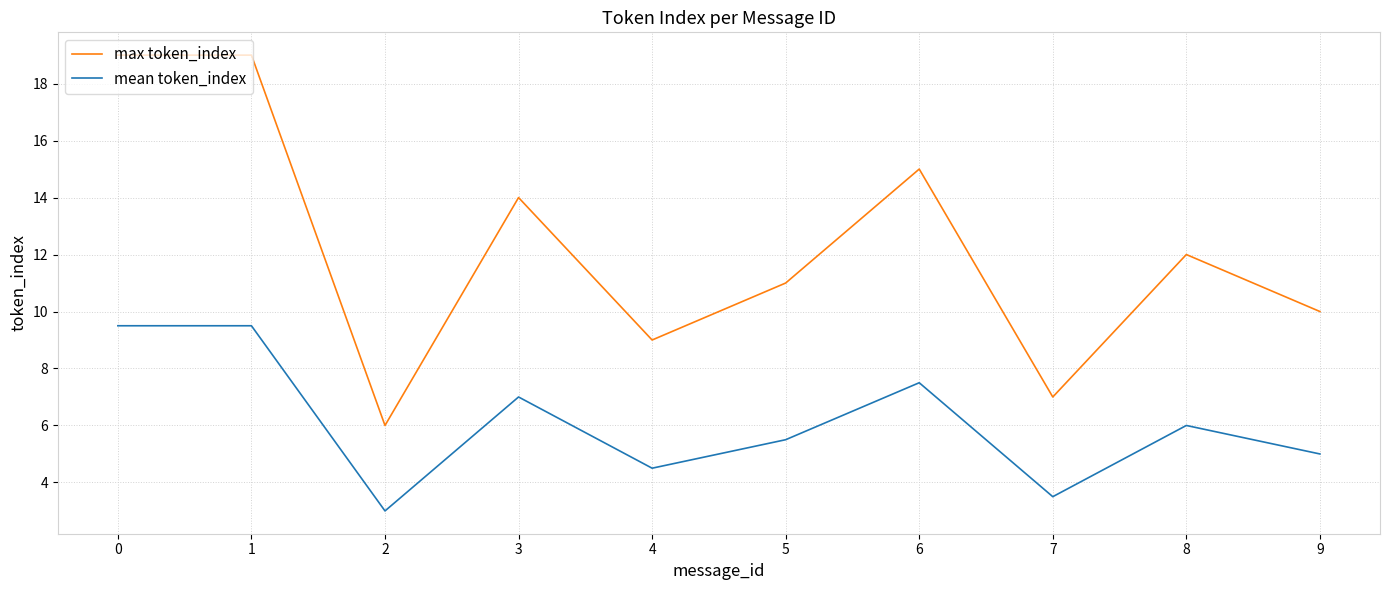

Reading right to left, transcribe all the data shown in this chart.

max token_index: 9=10.0	8=12.0	7=7.0	6=15.0	5=11.0	4=9.0	3=14.0	2=6.0	1=19.0	0=19.0
mean token_index: 9=5.0	8=6.0	7=3.5	6=7.5	5=5.5	4=4.5	3=7.0	2=3.0	1=9.5	0=9.5